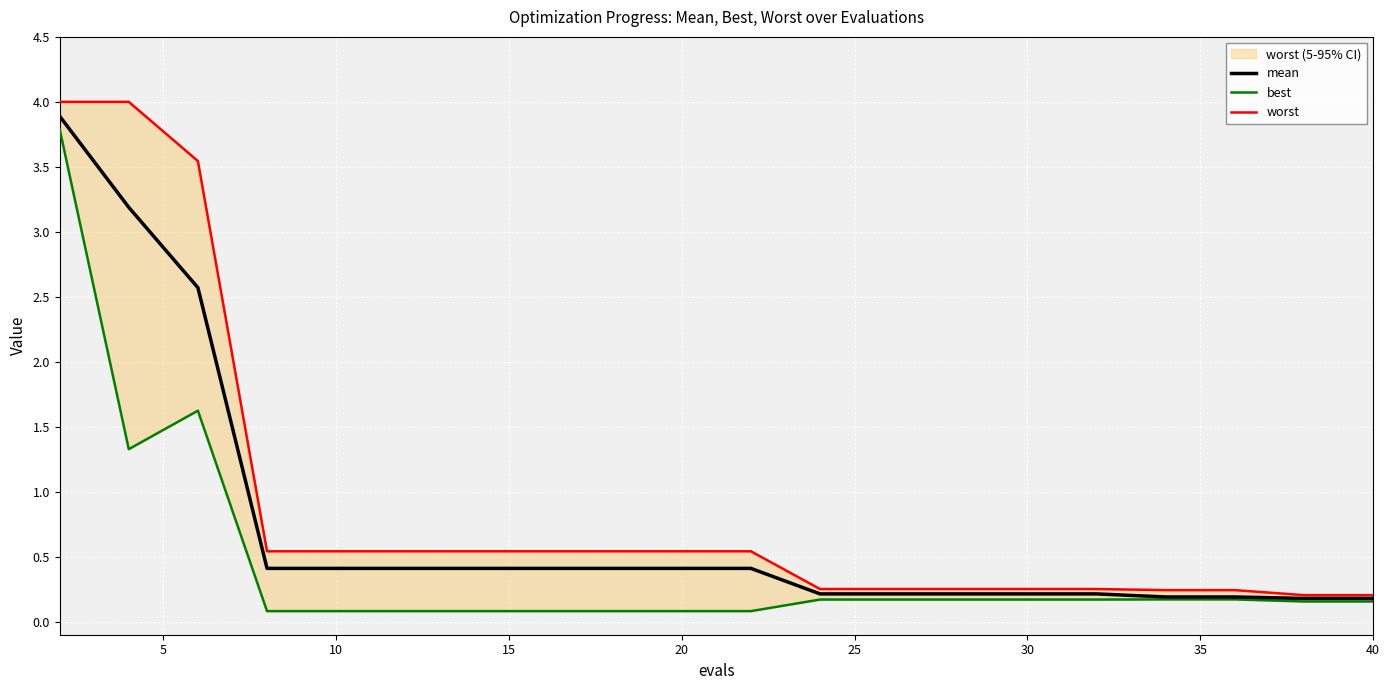

What is the highest value of the mean series?

3.9